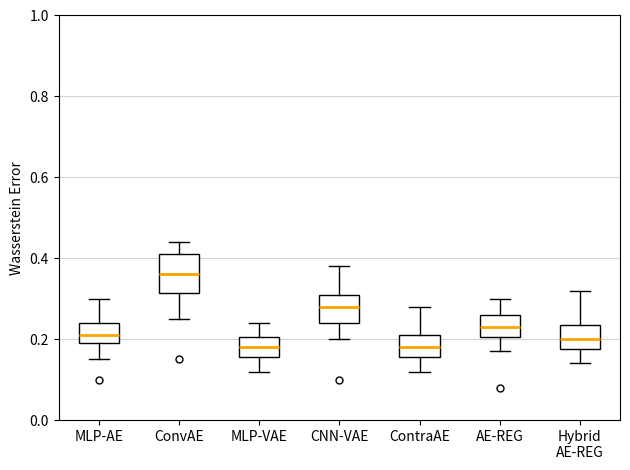

Reading left to right, read every box against the y-axis: the position of its median line, the range the box covers, and the ends of its whiskers. The values are not printed on the chart, so give them approximately, as read against the axis.

MLP-AE: median 0.22, box 0.20 to 0.24, whiskers 0.16 to 0.30
ConvAE: median 0.36, box 0.32 to 0.42, whiskers 0.26 to 0.44
MLP-VAE: median 0.18, box 0.16 to 0.20, whiskers 0.12 to 0.24
CNN-VAE: median 0.28, box 0.24 to 0.32, whiskers 0.20 to 0.38
ContraAE: median 0.18, box 0.16 to 0.22, whiskers 0.12 to 0.28
AE-REG: median 0.24, box 0.20 to 0.26, whiskers 0.18 to 0.30
Hybrid AE-REG: median 0.20, box 0.18 to 0.24, whiskers 0.14 to 0.32